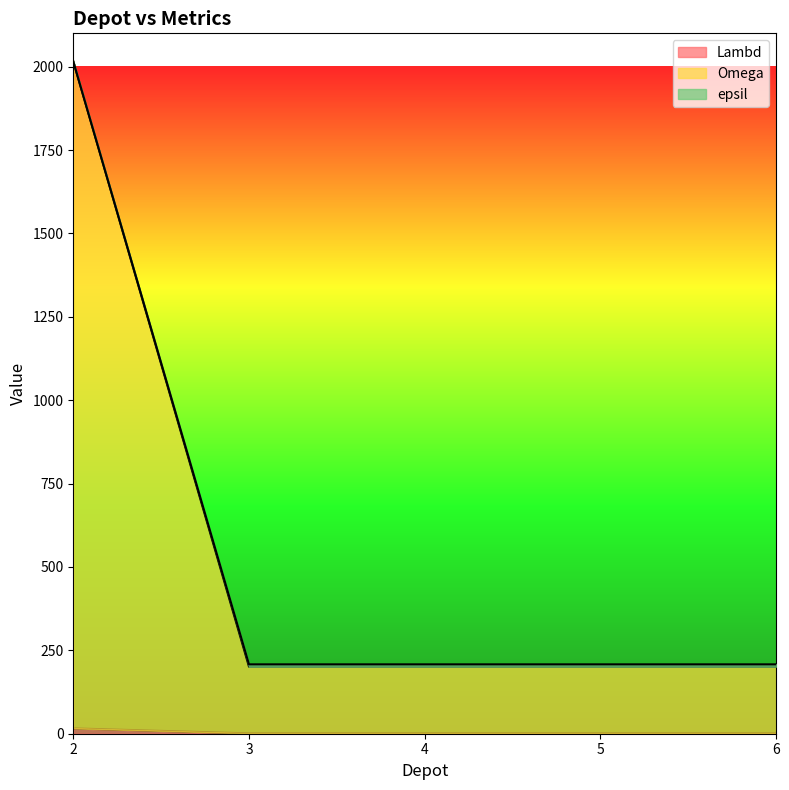

What is the total value across all series at 6?

208